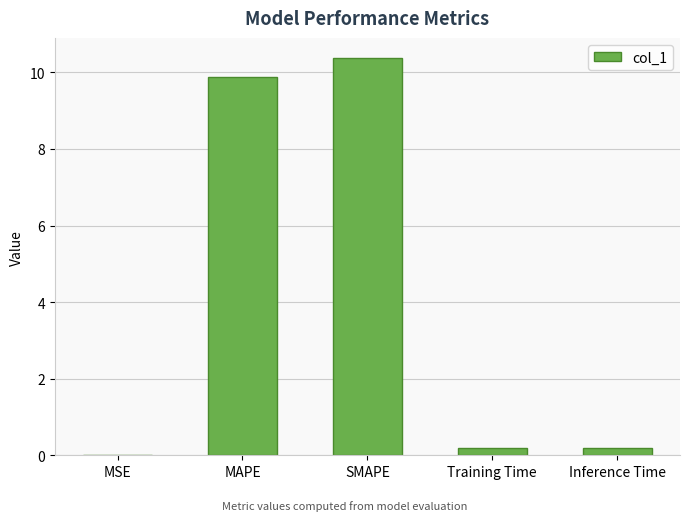

True or false: the data shows 14.4 at SMAPE.

False